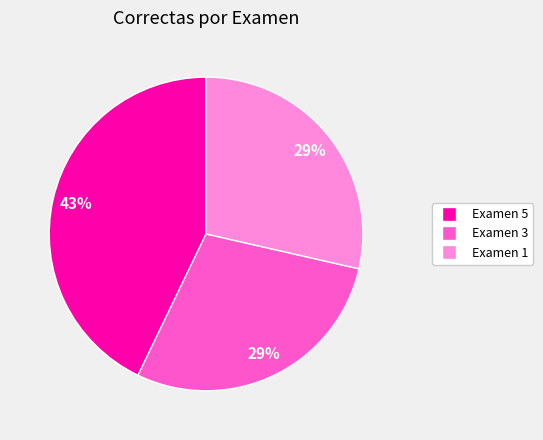

Which category has the biggest portion of the pie?

Examen 5